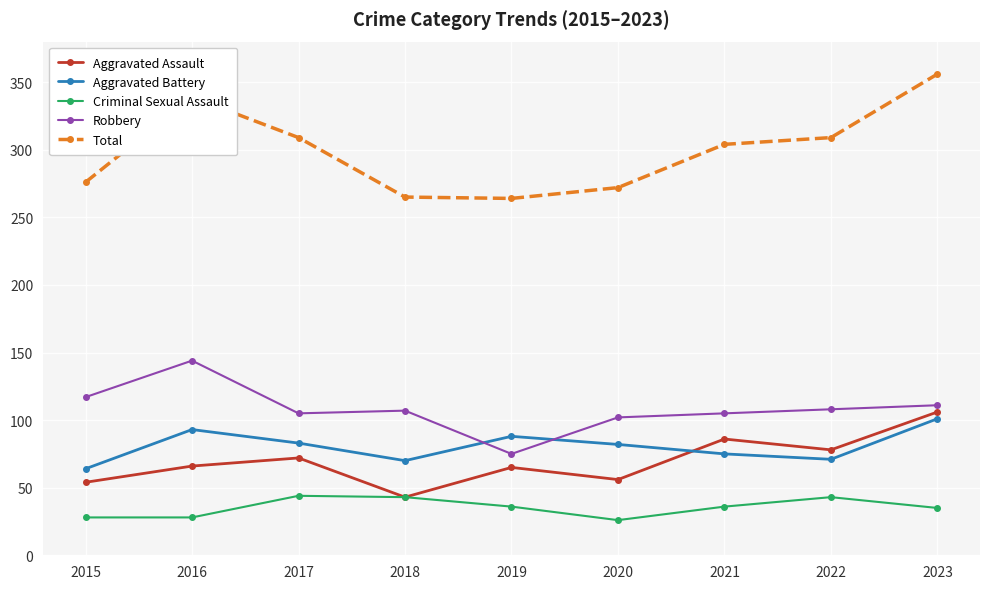

Is the value of Criminal Sexual Assault at 2015 greater than the value of Robbery at 2018?

No